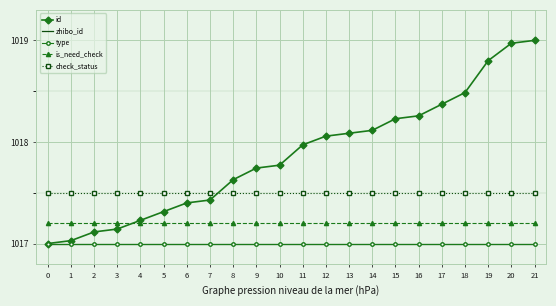

Is it true that is_need_check equals 1476.7 at 13?

False